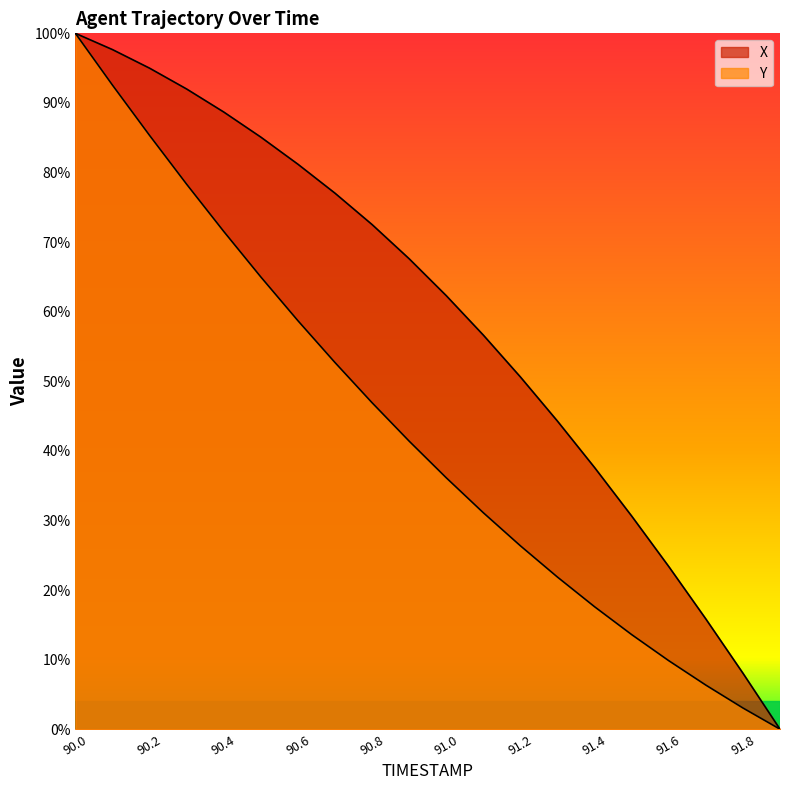

How many series are shown in this chart?

2